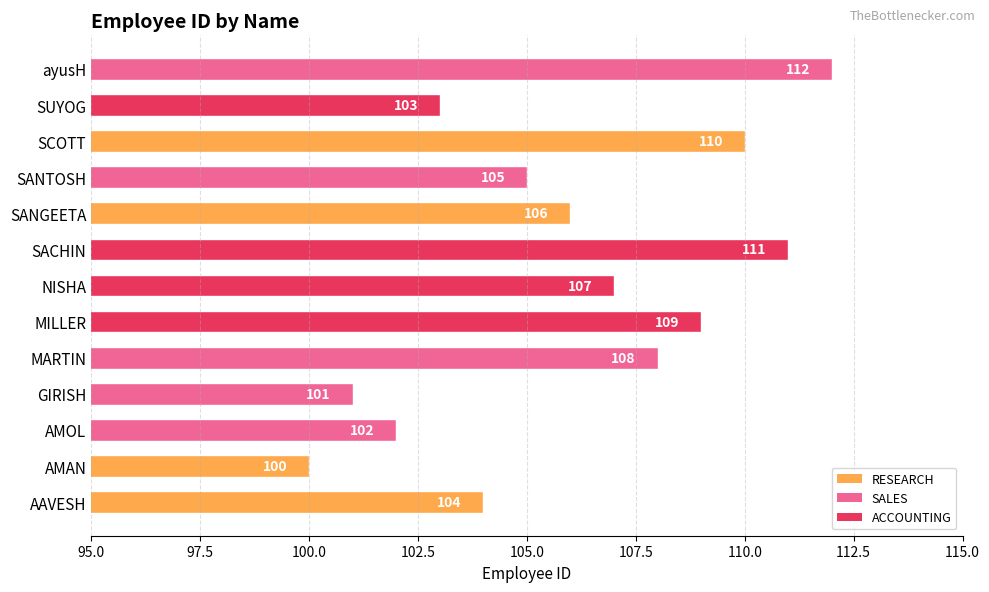

Approximately how many times larger is the value at SANTOSH compared to SUYOG?

1.0